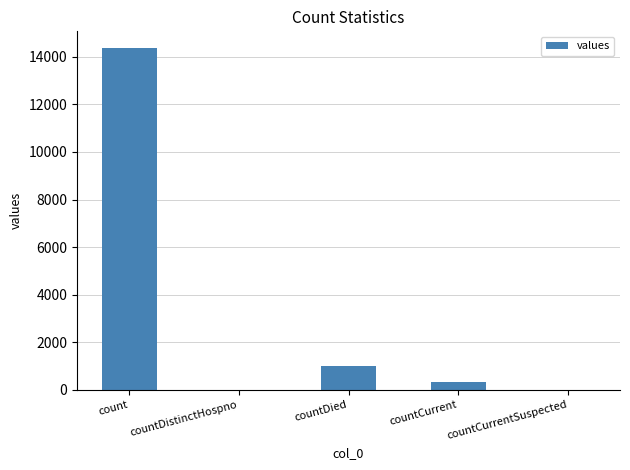

Reading left to right, list all the values displayed in this chart.

count=14349	countDistinctHospno=0	countDied=1023	countCurrent=334	countCurrentSuspected=0